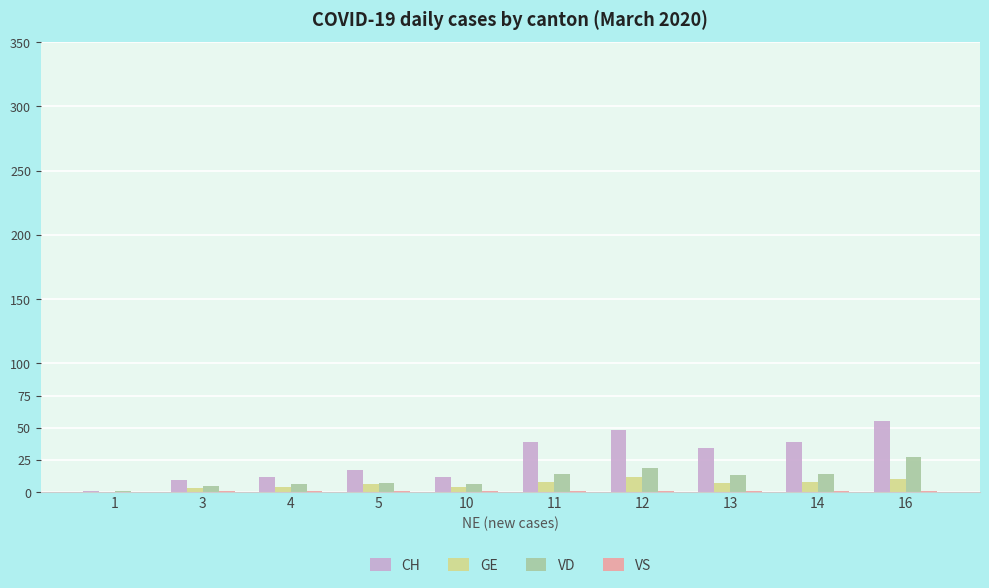

Which series changed the most between 4 and 16?

CH